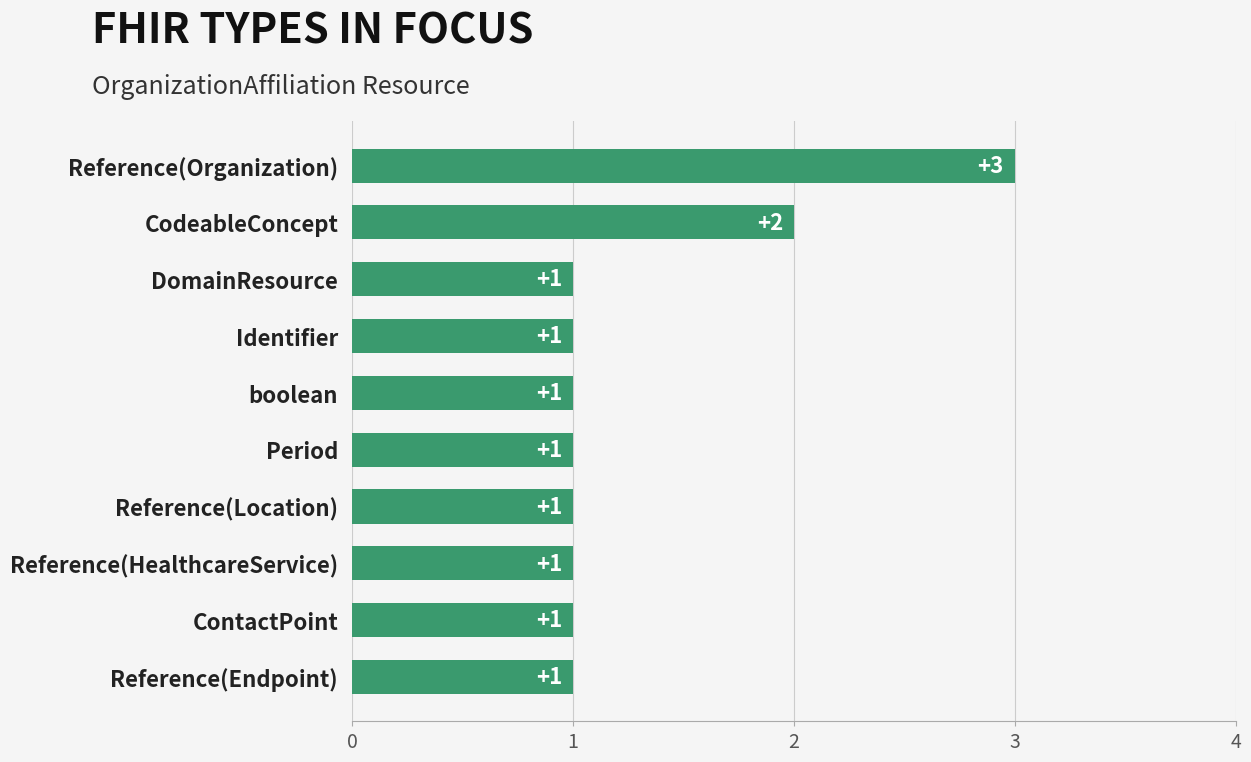

What is the ratio of the value at Reference(HealthcareService) to the value at boolean?

1.0